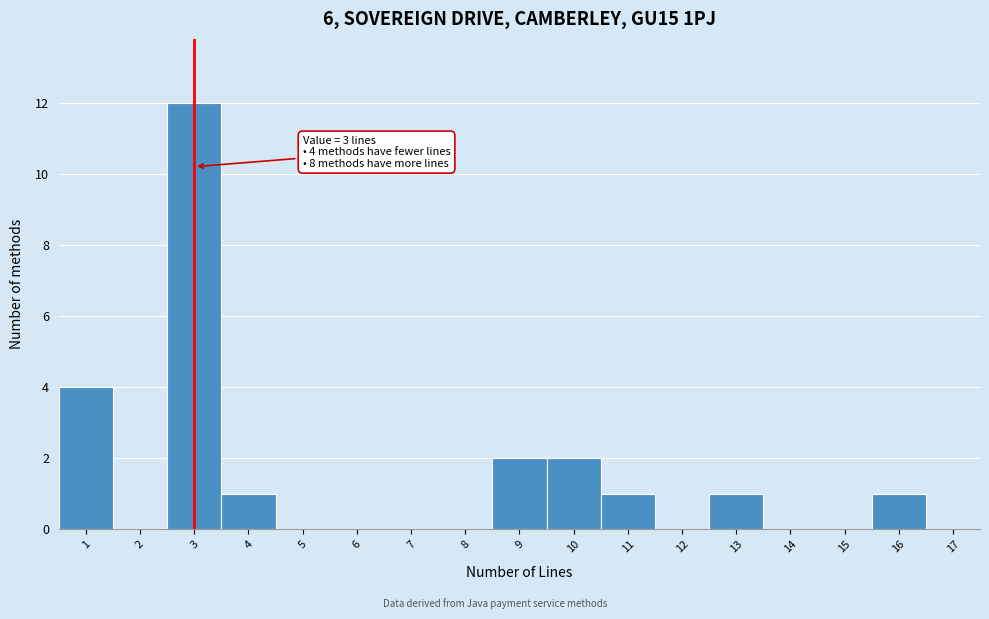

Which range on the x-axis has the tallest bar?

2.5 to 3.5